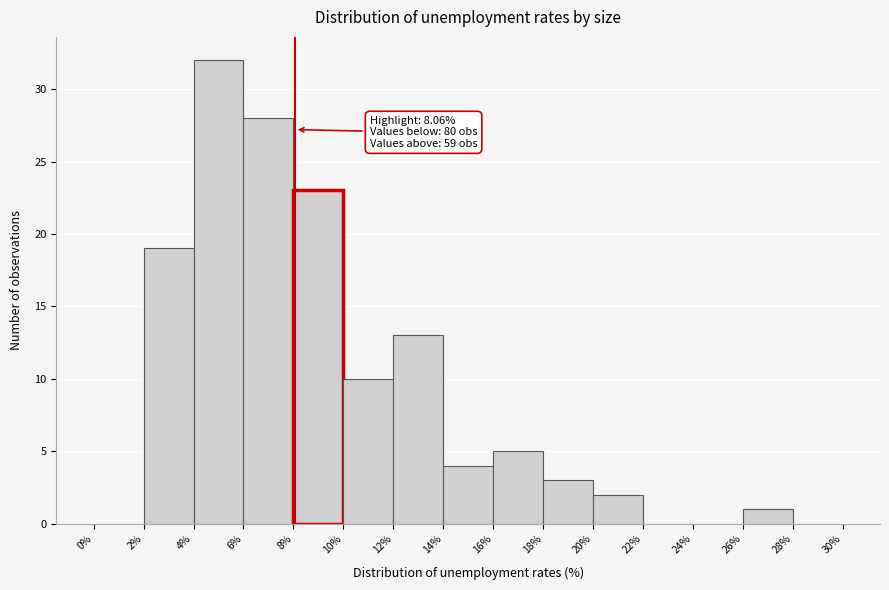

Which range on the x-axis has the tallest bar?

4% to 6%